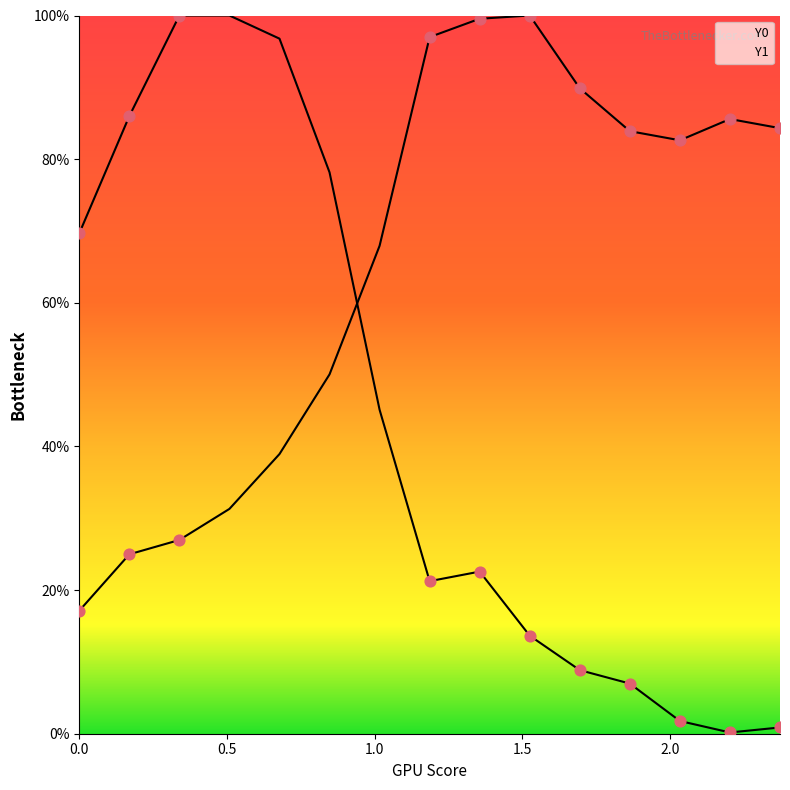

Which series reaches the maximum Y coordinate?

Y0